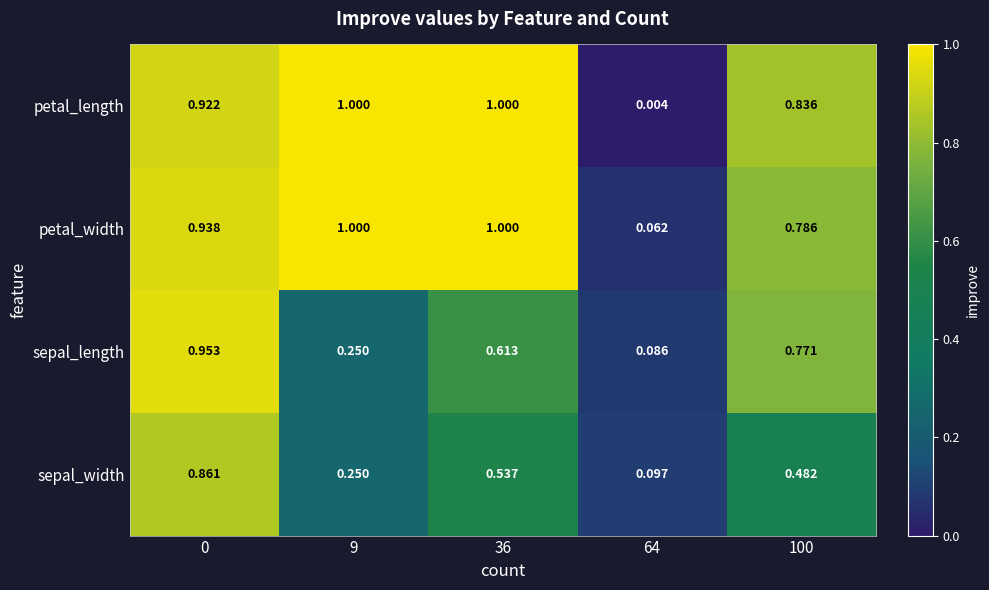

At 0, list the series in order from largest to smallest.

sepal_length, petal_width, petal_length, sepal_width